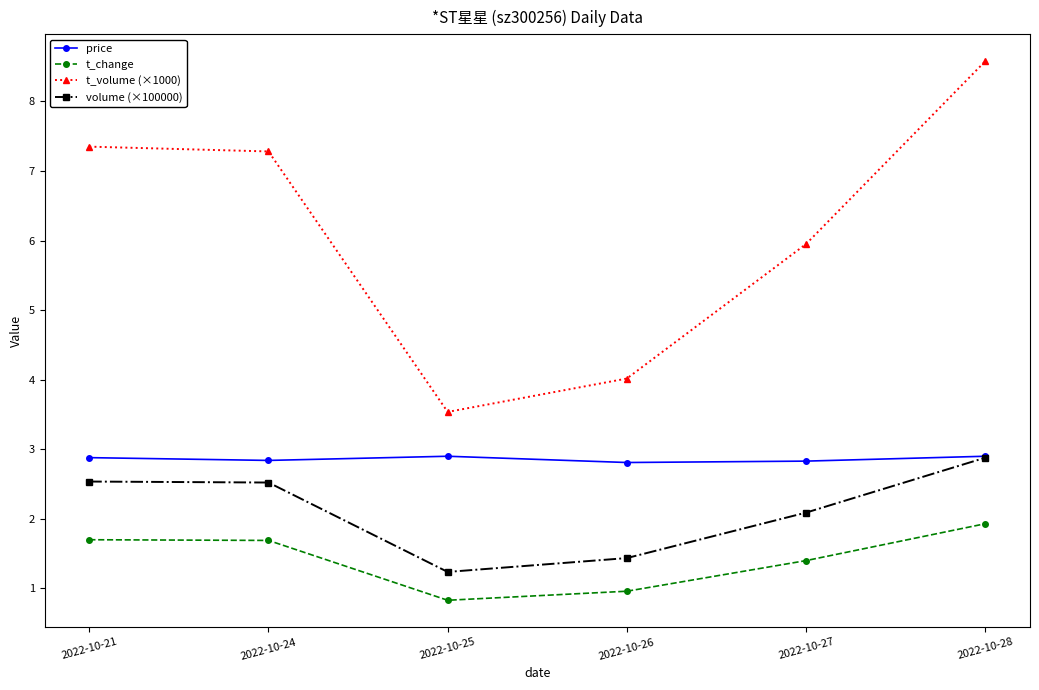

What are all the series names shown in the legend?

price, t_change, t_volume (×1000), volume (×100000)